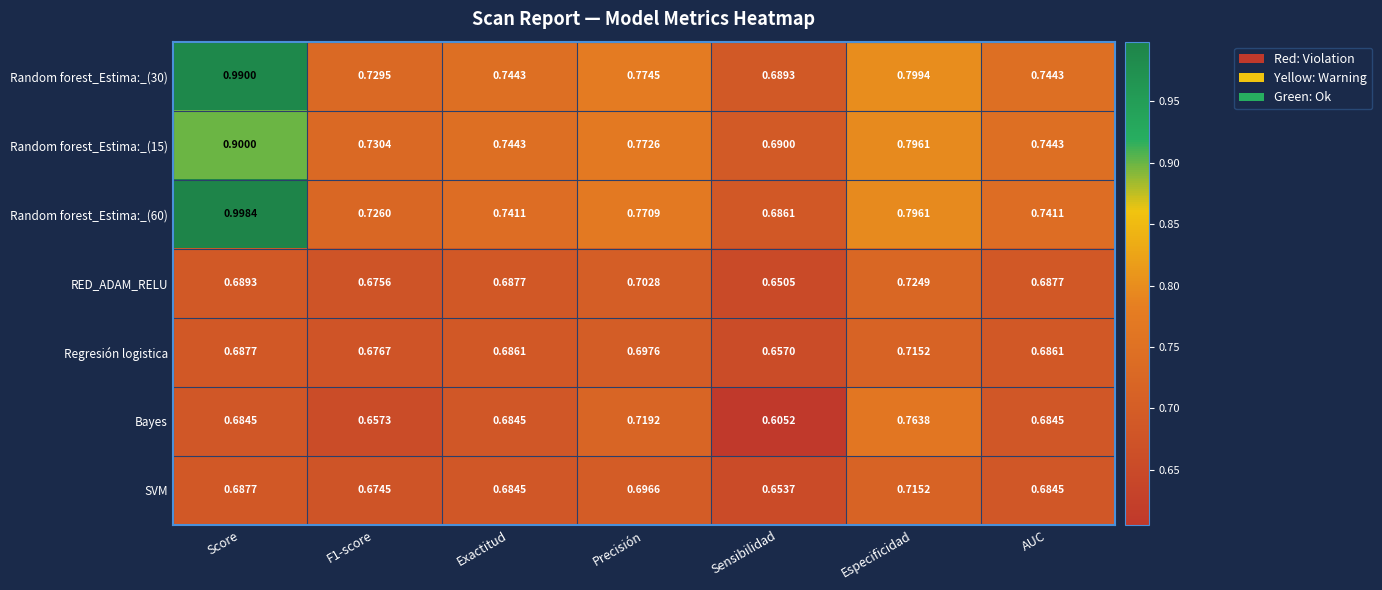

Where is Bayes nearest to the value 0?

Sensibilidad